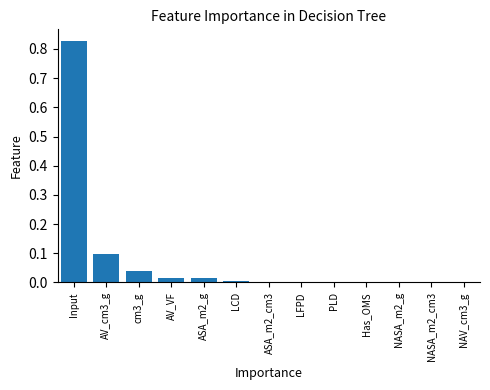

Is it true that the value at cm3_g is 0.0?

True